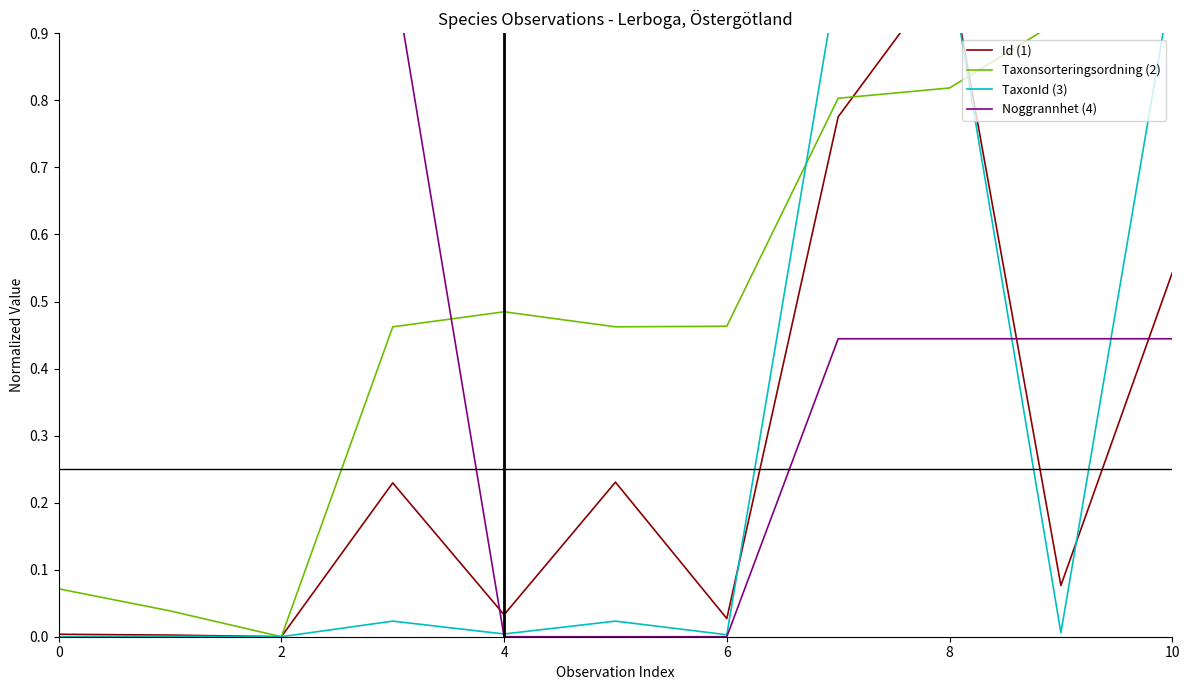

Which series has the largest range (max minus min)?

Id (1)